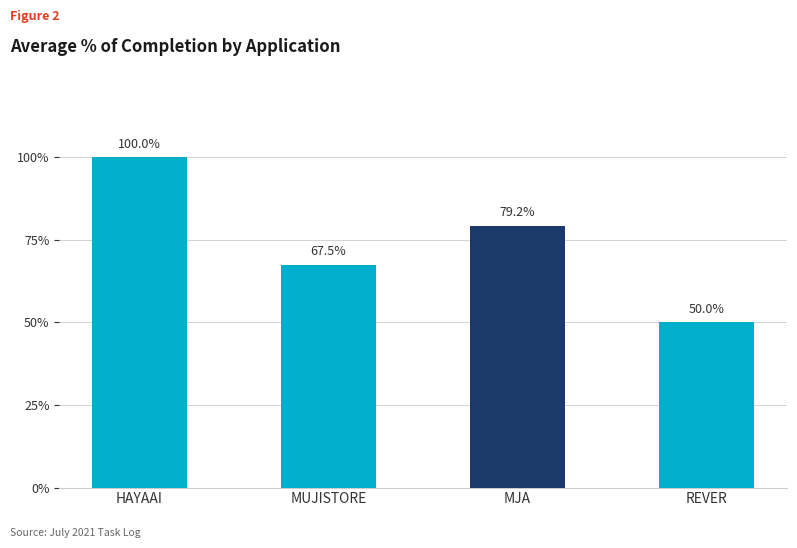

What is the average value?

0.7